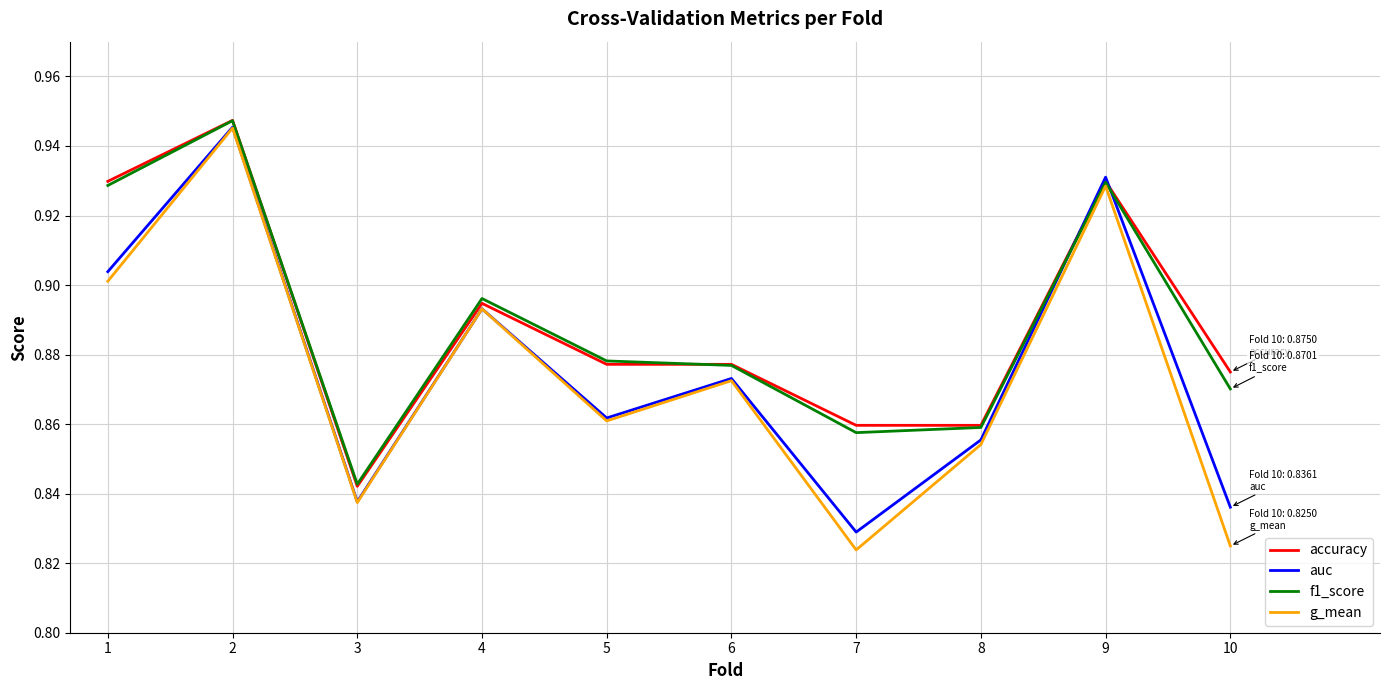

At which category is the sum across all series the highest?

2